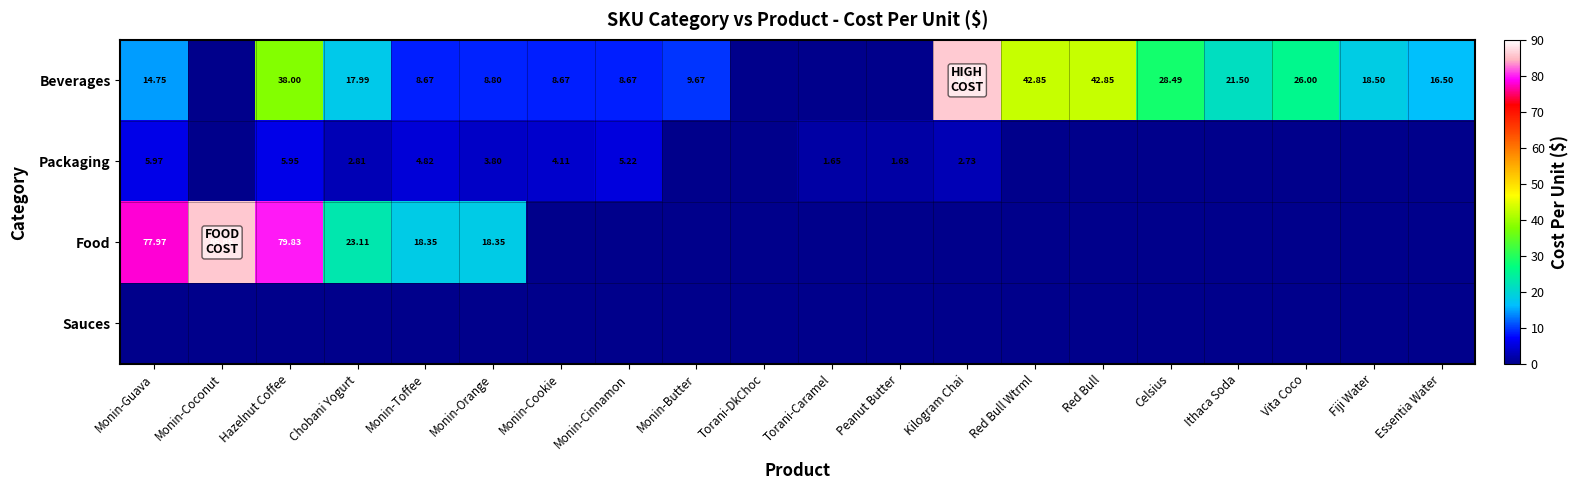

Between Kilogram Chai and Red Bull Wtrml, which is larger?

Kilogram Chai